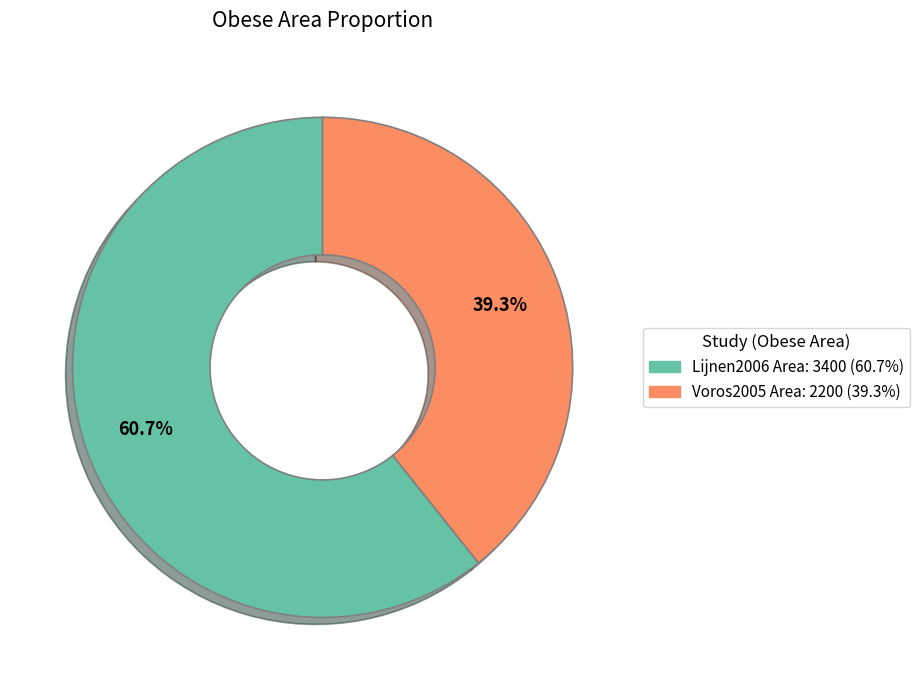

The Lijnen2006 Area slice represents 61% of the pie. True or false?

True